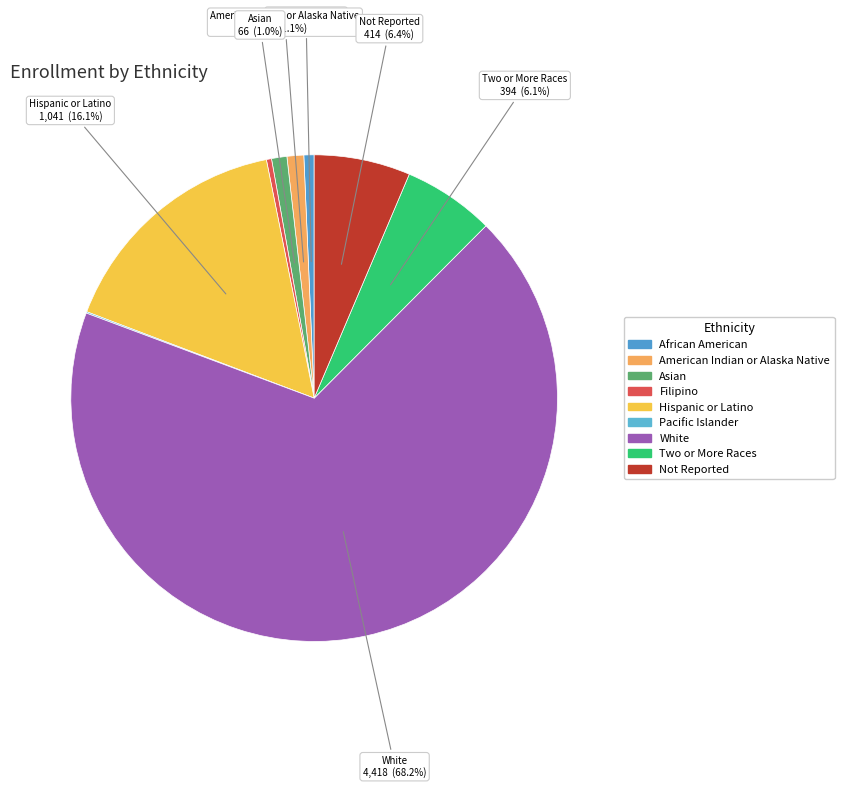

How many slices are in this pie chart?

9